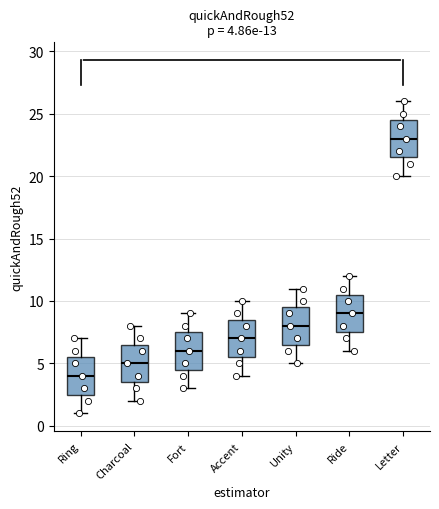

Which box has the lowest median line?

Ring